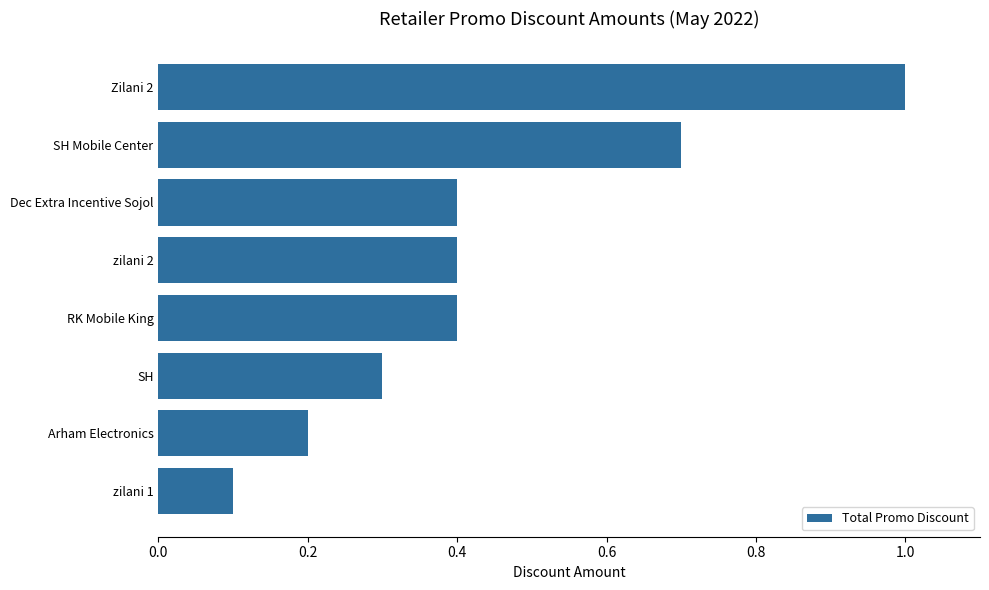

At which category does the chart reach its peak across all series?

Zilani 2